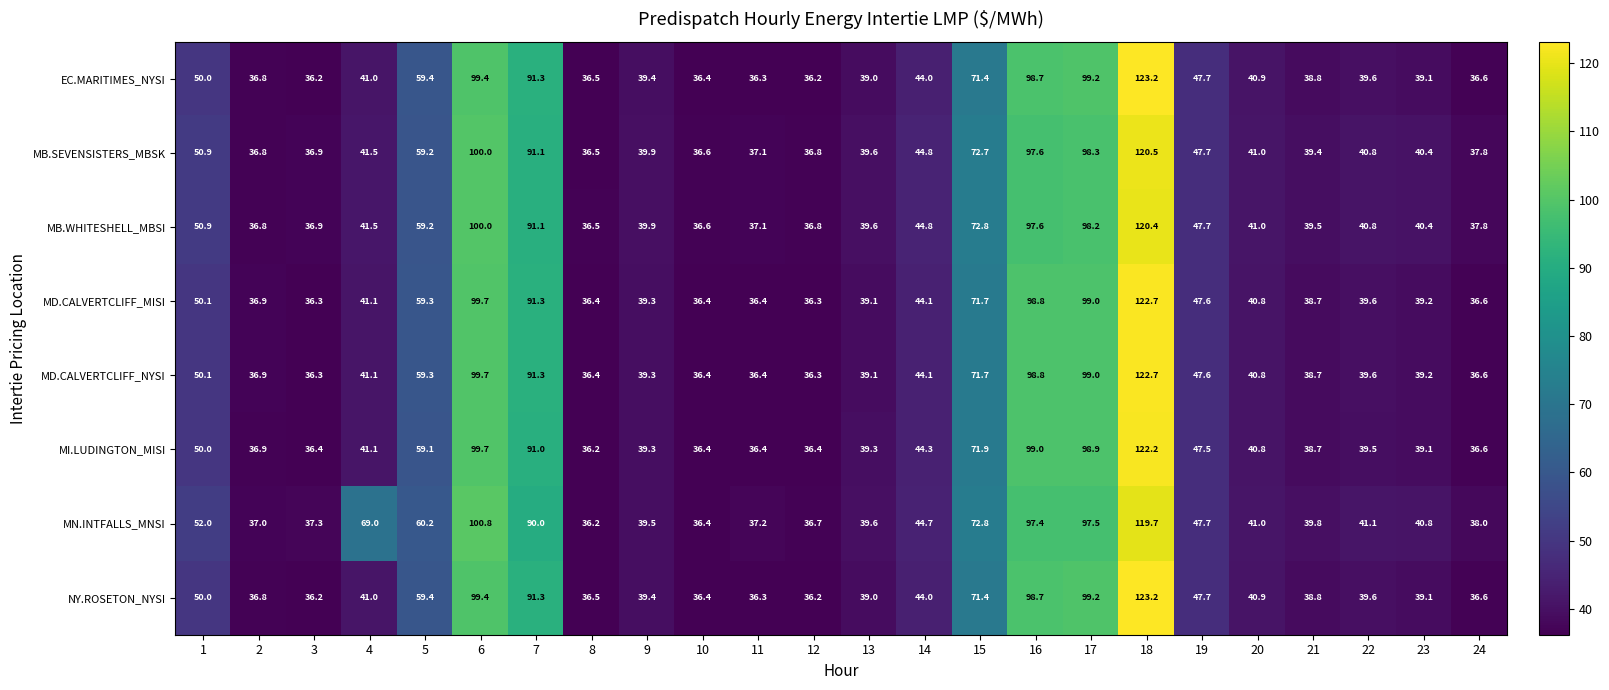

At which label is MI.LUDINGTON_MISI closest to 79?

15